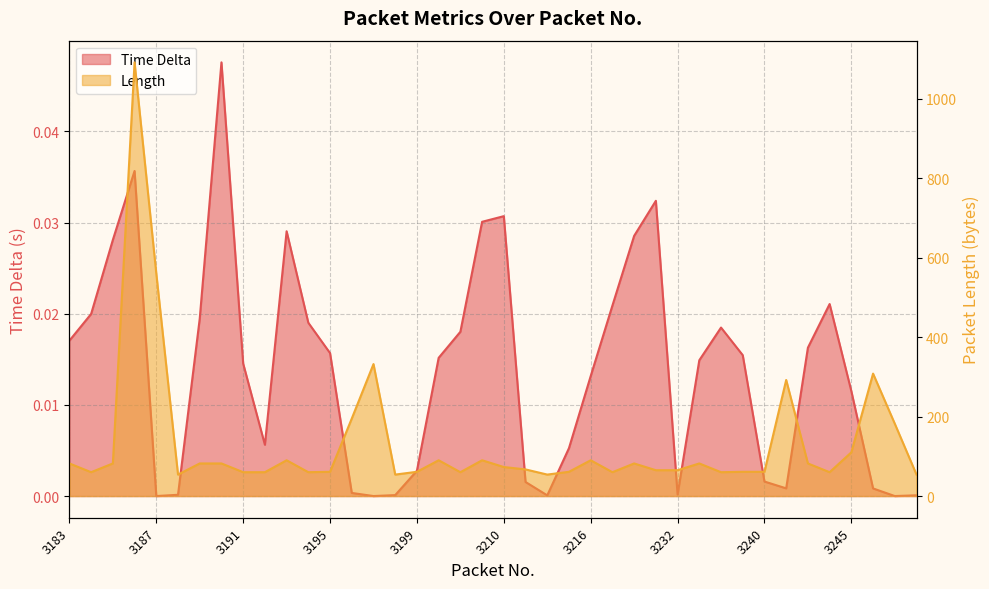

True or false: Time Delta and Length intersect in this chart.

False